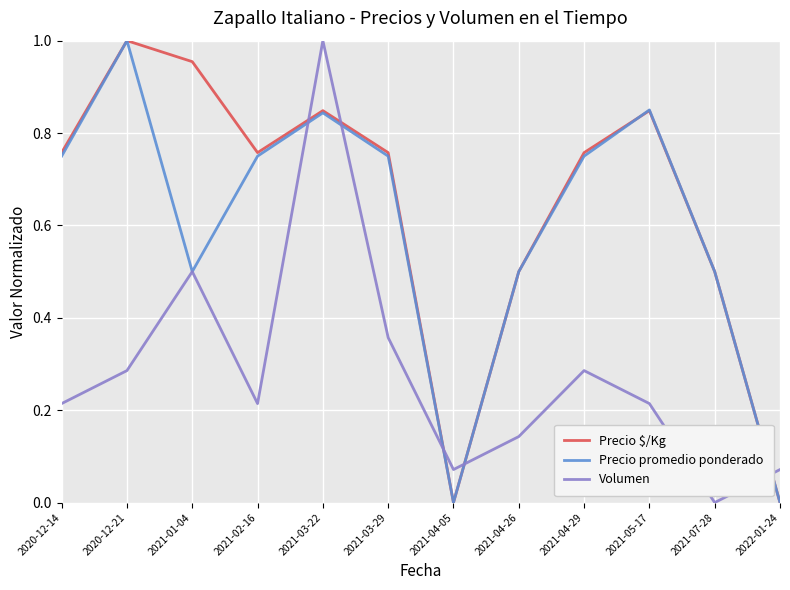

Is it true that Precio $/Kg equals 0.0 at 2021-04-05?

True